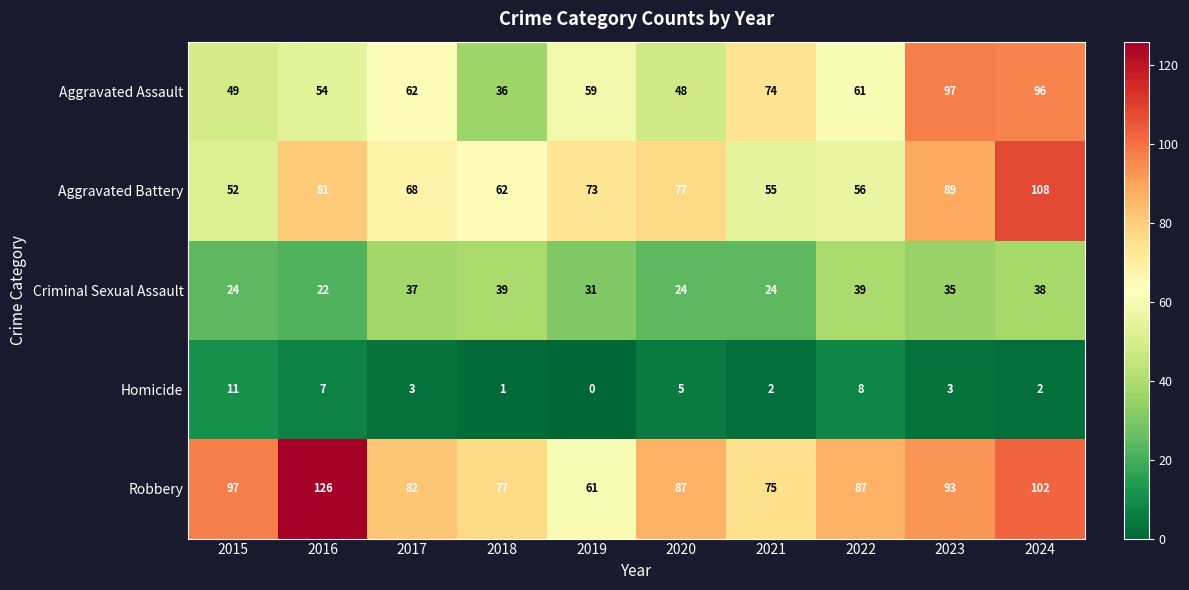

What is the total value across all series at 2017?

252